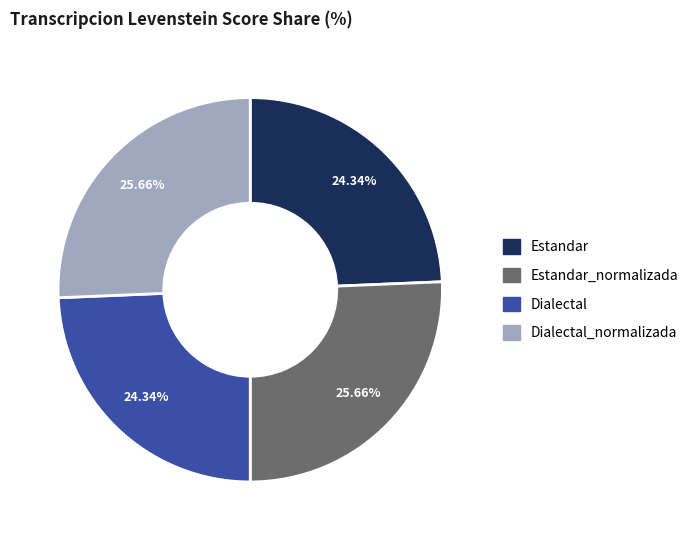

How many slices are in this pie chart?

4